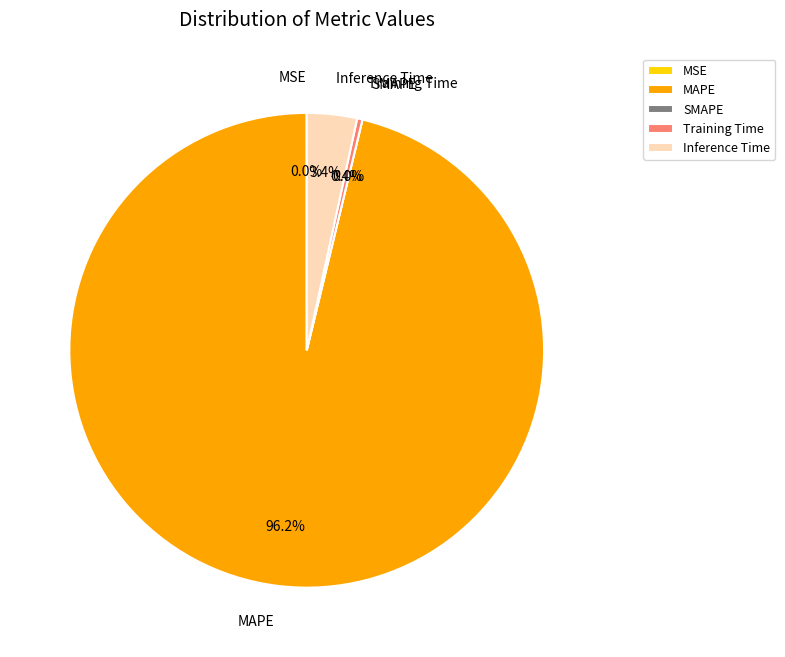

To the nearest percent, what is the difference between the largest and smallest slice percentages?

96%